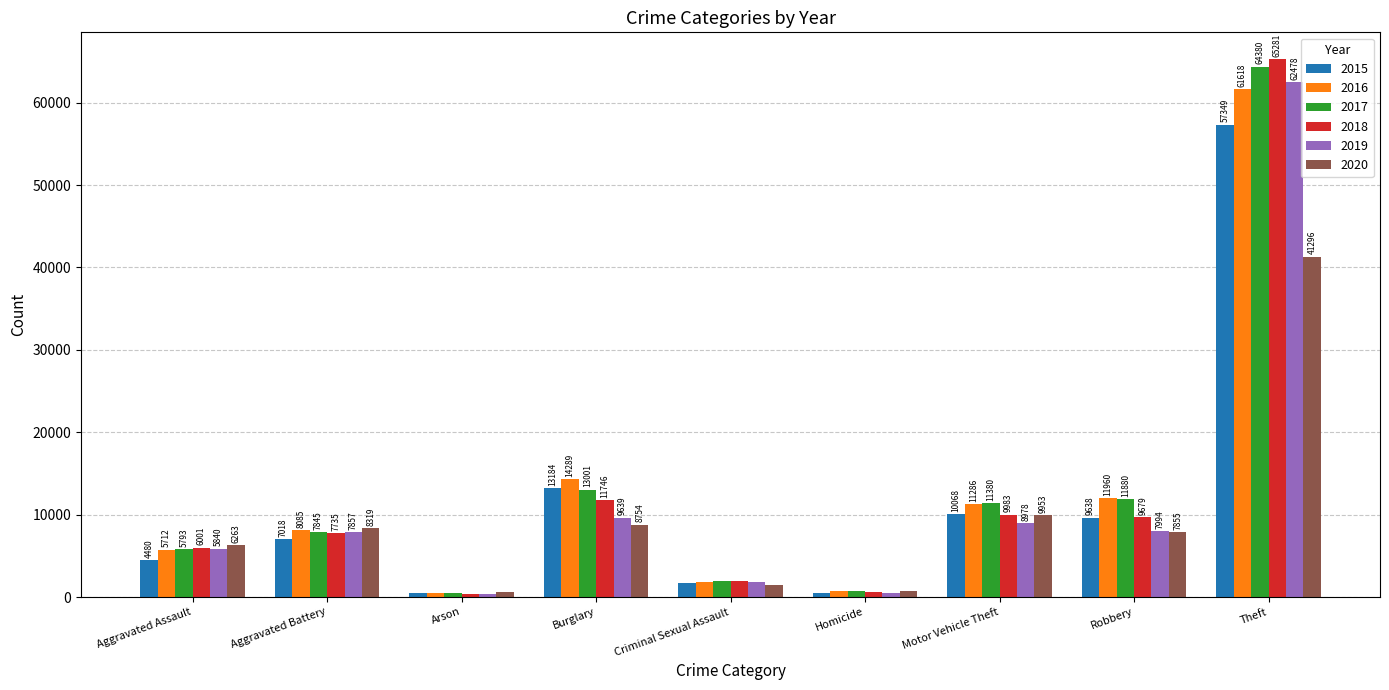

What is the minimum value shown in the chart?

373